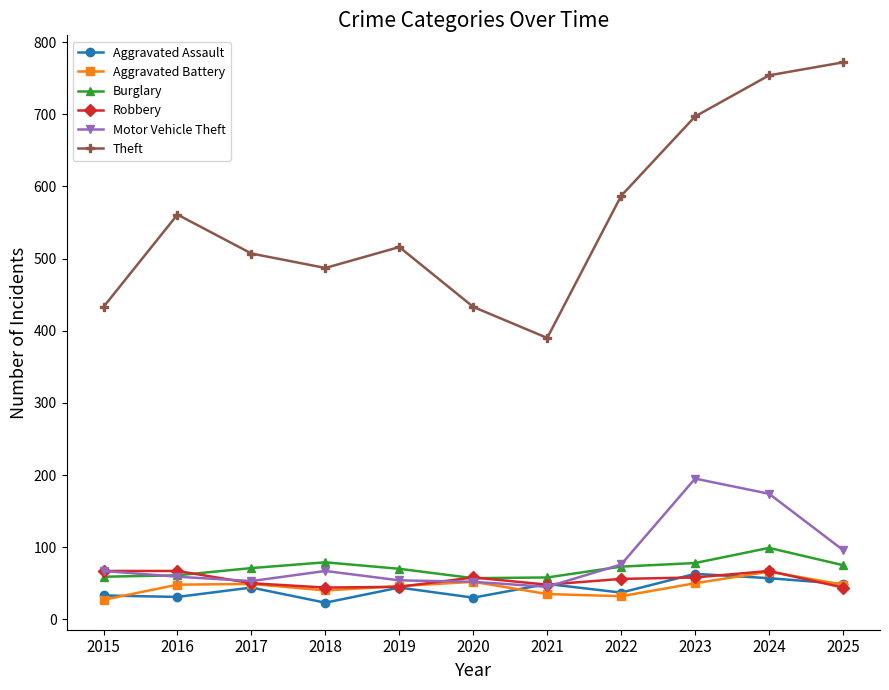

True or false: Motor Vehicle Theft and Theft intersect in this chart.

False